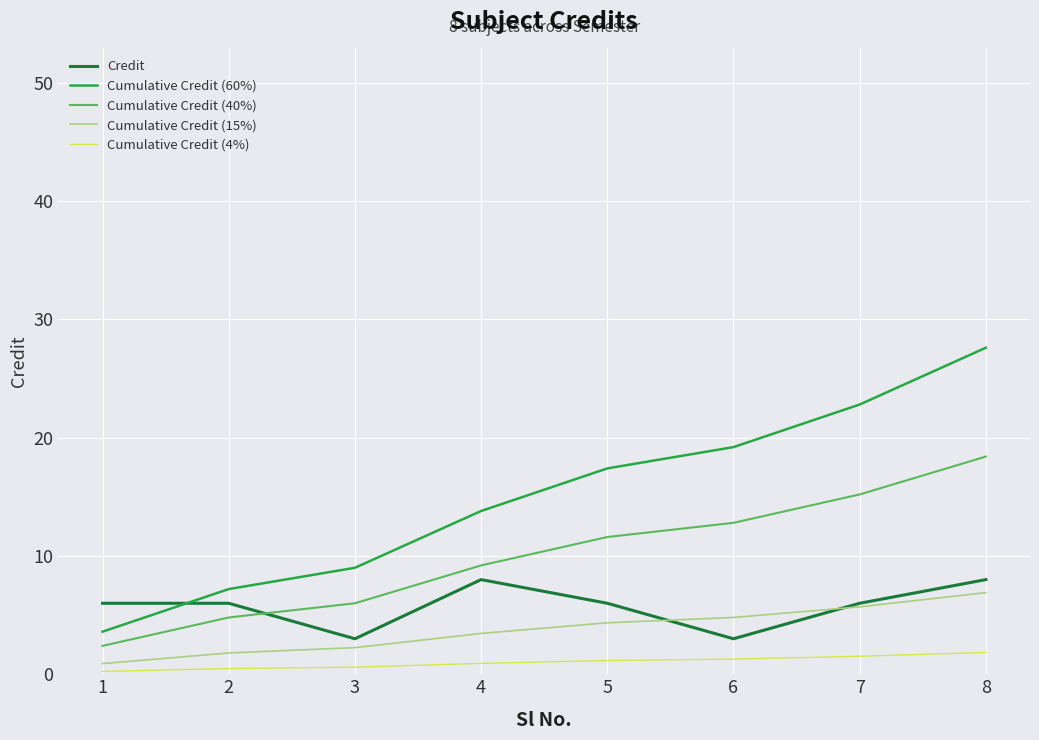

True or false: Cumulative Credit (40%) and Cumulative Credit (15%) intersect in this chart.

False